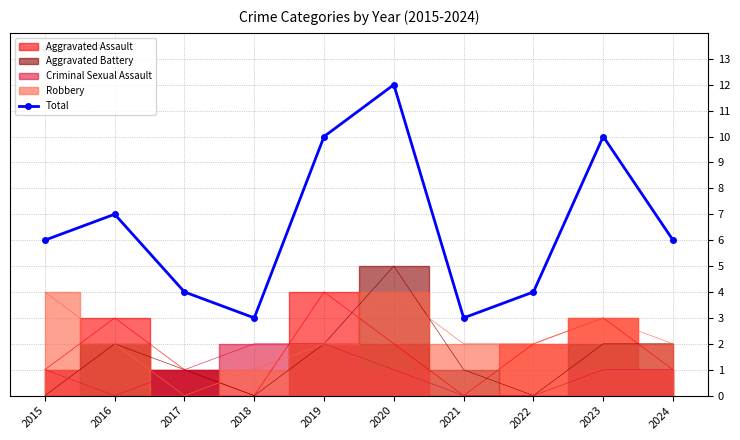

At which category does the chart reach its peak across all series?

2020